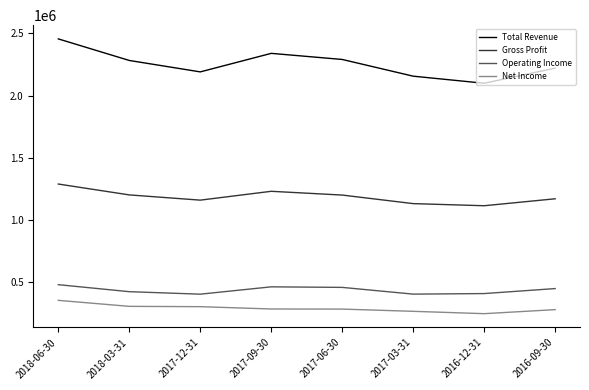

Where is the first local maximum for Total Revenue?

2017-09-30